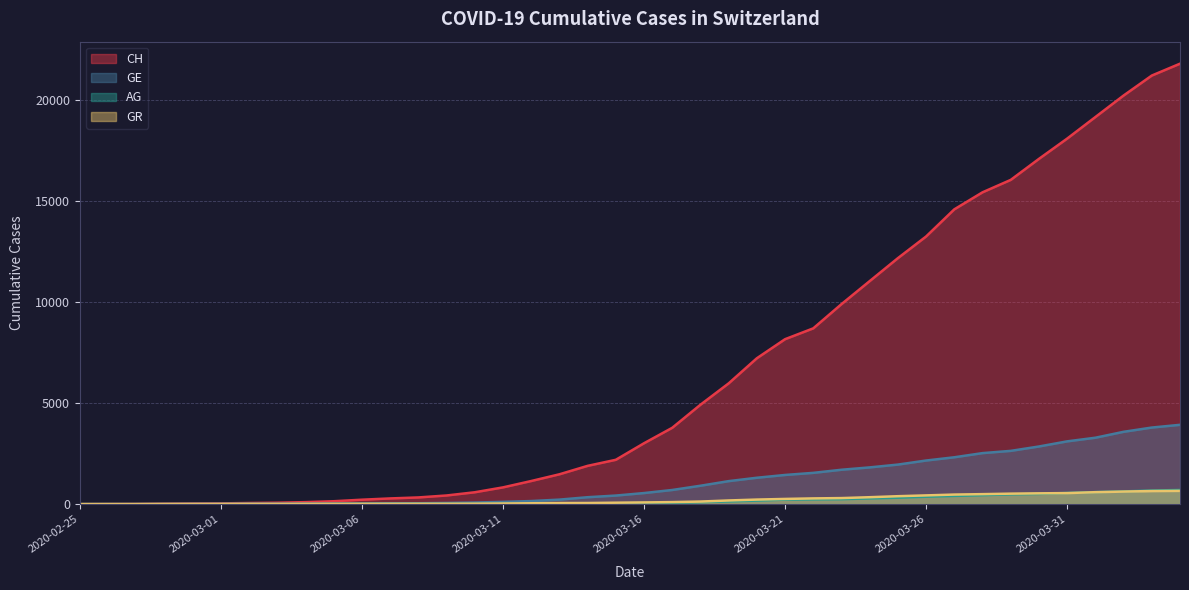

Reading left to right, list all the values displayed in this chart.

CH: 0	5	9	19	31	38	56	70	99	144	220	283	332	429	588	830	1145	1478	1896	2196	3016	3781	4923	5981	7225	8169	8706	9905	11046	12183	13256	14600	15443	16058	17099	18103	19170	20236	21225	21812
GE: 0	1	1	4	8	9	13	13	15	20	29	42	44	59	79	112	153	224	343	425	549	701	911	1139	1307	1445	1549	1703	1820	1959	2160	2321	2527	2638	2855	3109	3289	3582	3793	3928
AG: 0	1	1	1	3	4	7	7	10	11	12	14	14	15	18	20	27	30	33	43	56	69	96	134	175	223	235	245	283	318	367	407	444	485	506	554	596	631	673	702
GR: 2	2	2	6	6	6	9	9	12	14	16	17	18	18	22	31	43	53	56	71	84	101	128	182	226	258	284	300	343	393	433	474	495	519	535	547	592	622	649	657